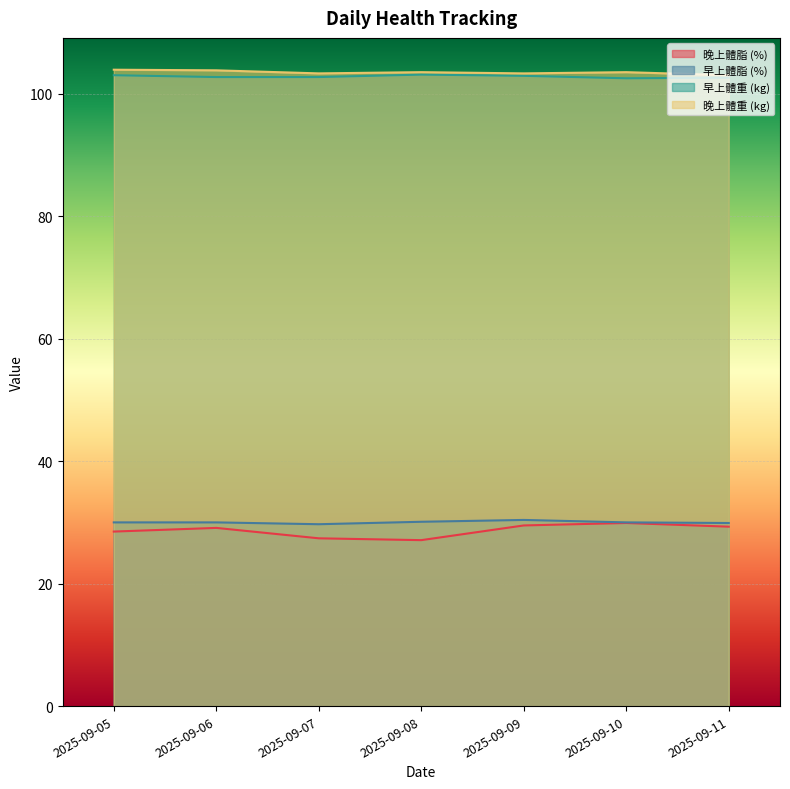

What is the difference between the maximum and minimum values in the 晚上體重 (kg) series?

0.9